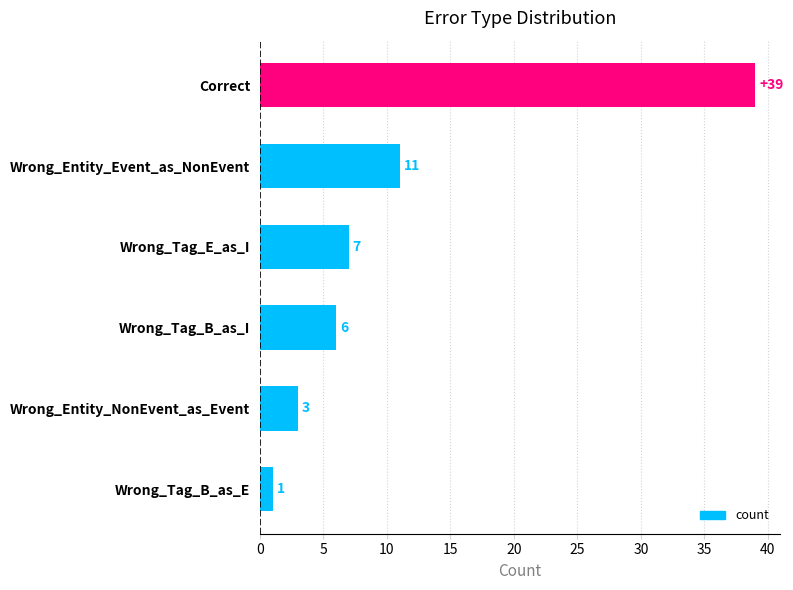

What is the maximum value shown in the chart?

39